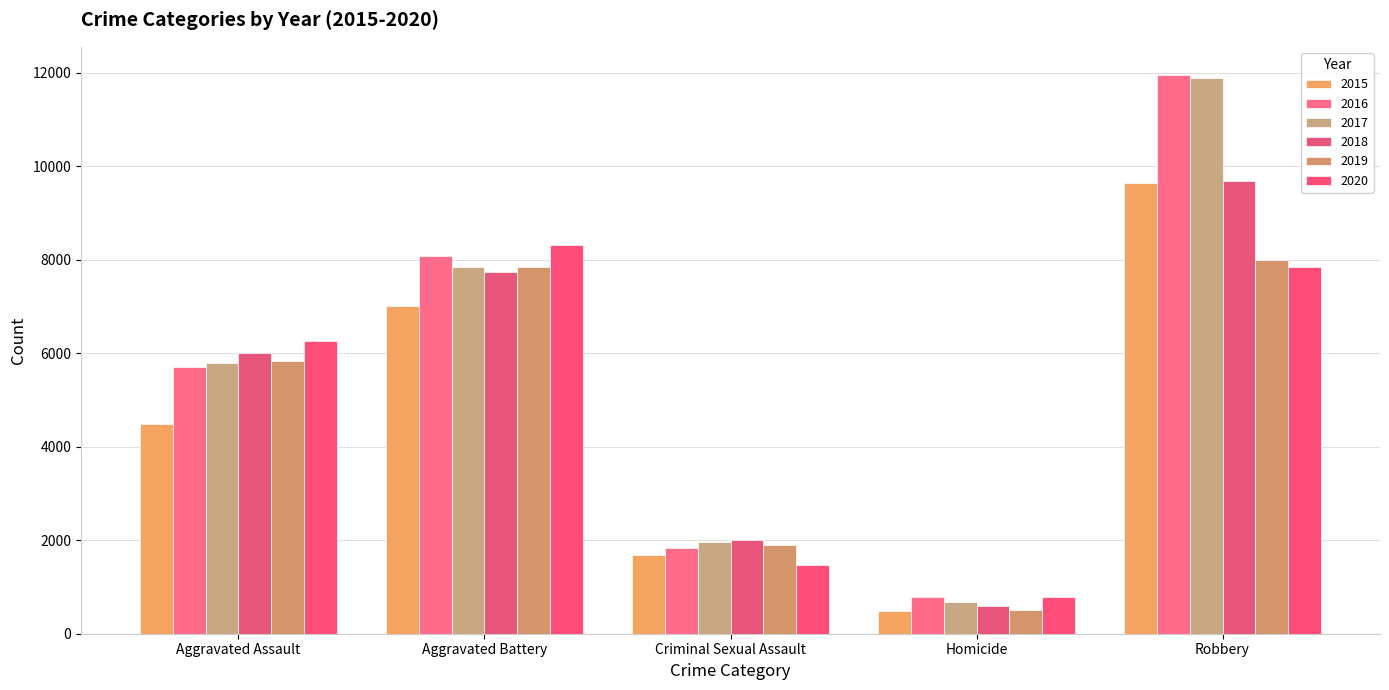

How many data points in 2017 are less than 5793?

2